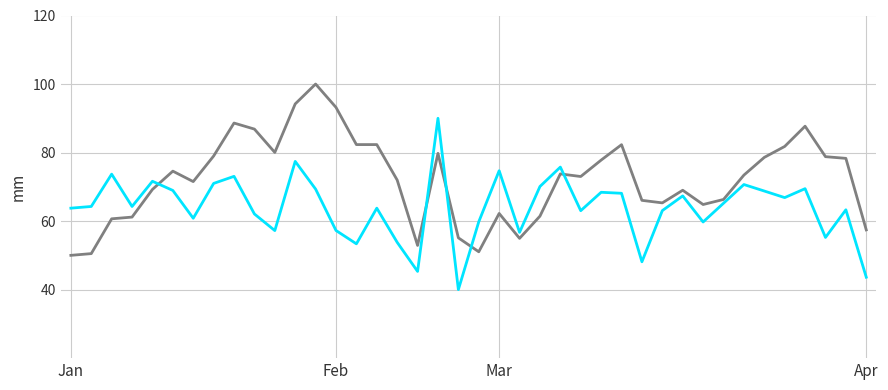

What is the smallest value displayed?

40.0